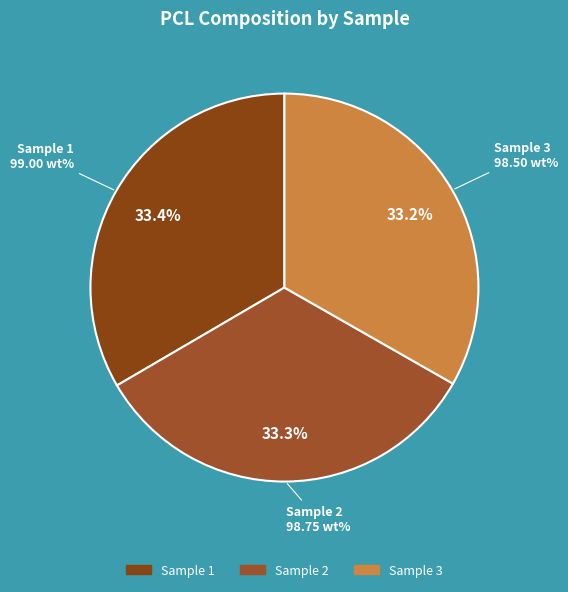

What is the ratio of the value at Sample 3 to the value at Sample 1?

1.0